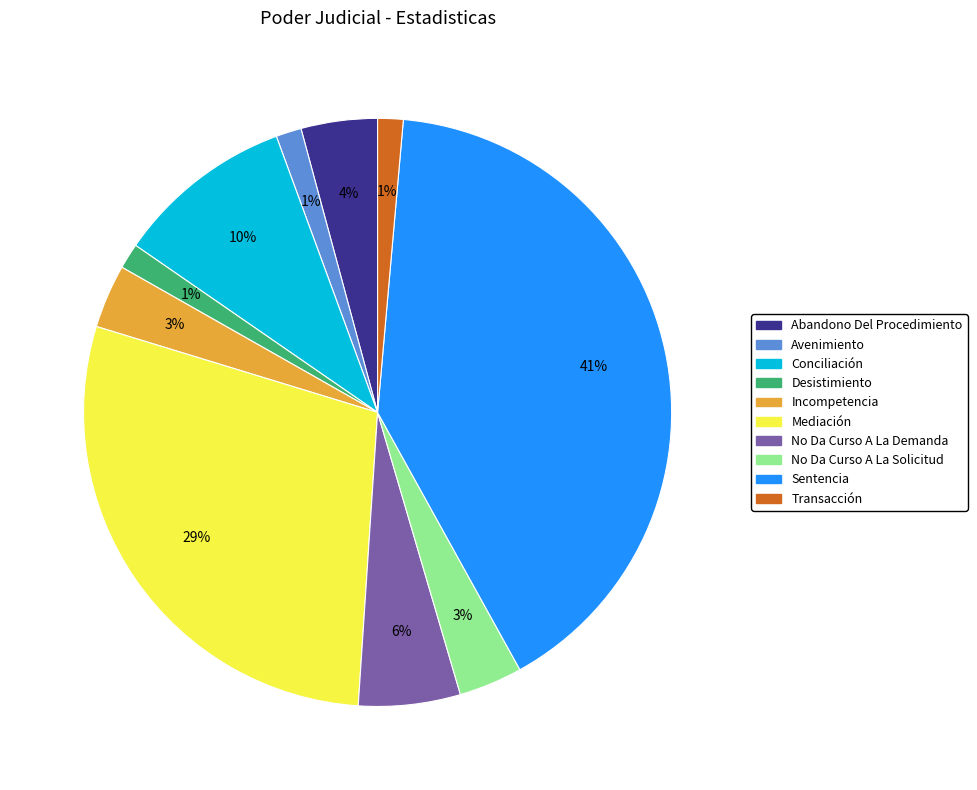

What percentage is the Conciliación slice, to the nearest percent?

10%